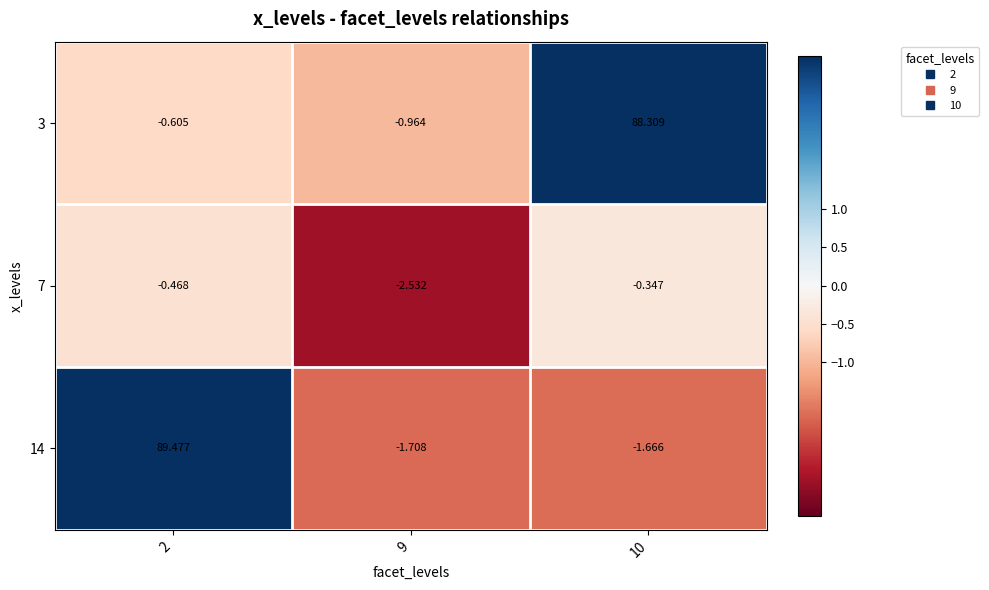

Which series has the largest range (max minus min)?

14